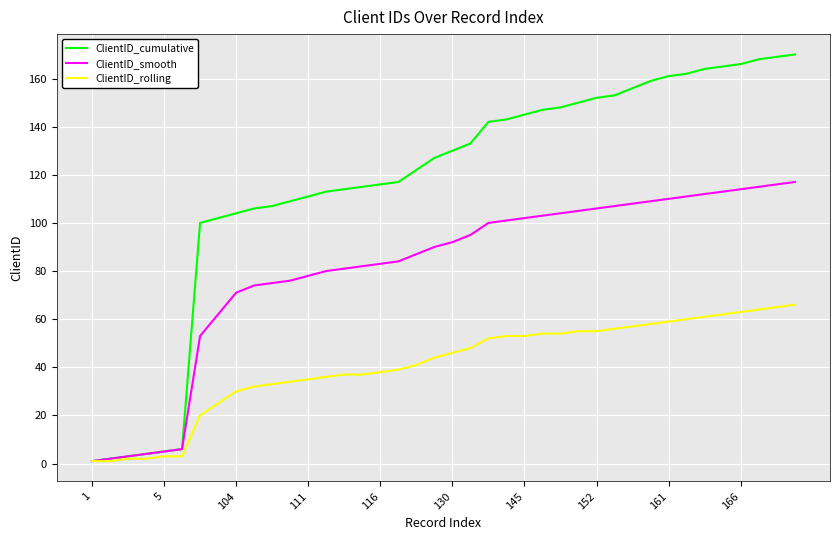

What is the greatest value displayed?

170